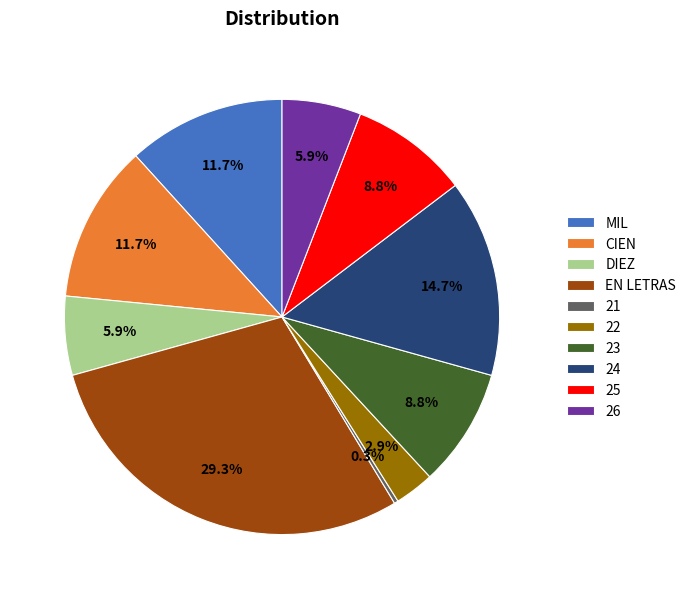

What percentage is the 25 slice, to the nearest percent?

9%